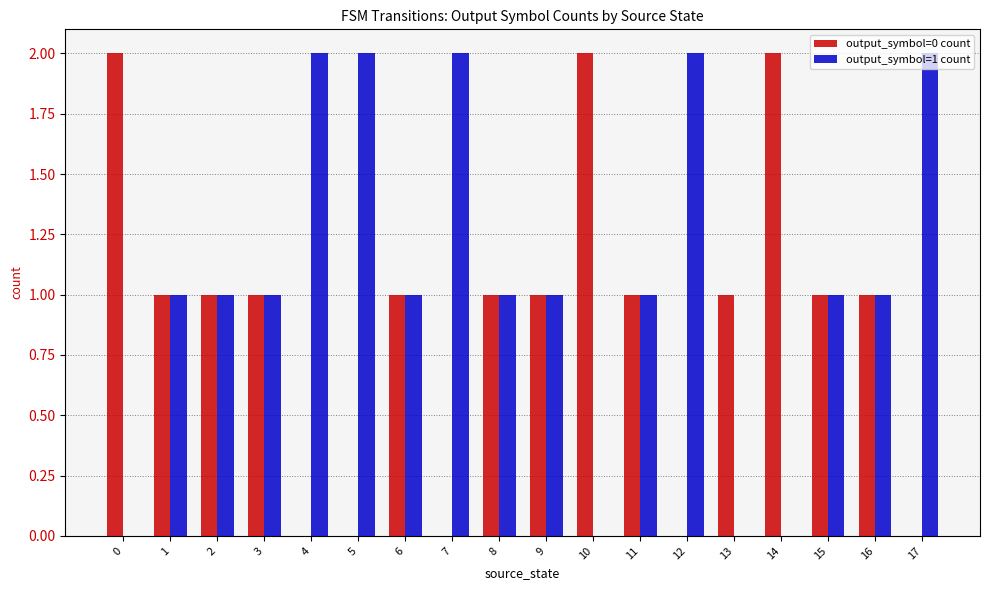

Which series has the largest total across all categories?

output_symbol=1 count